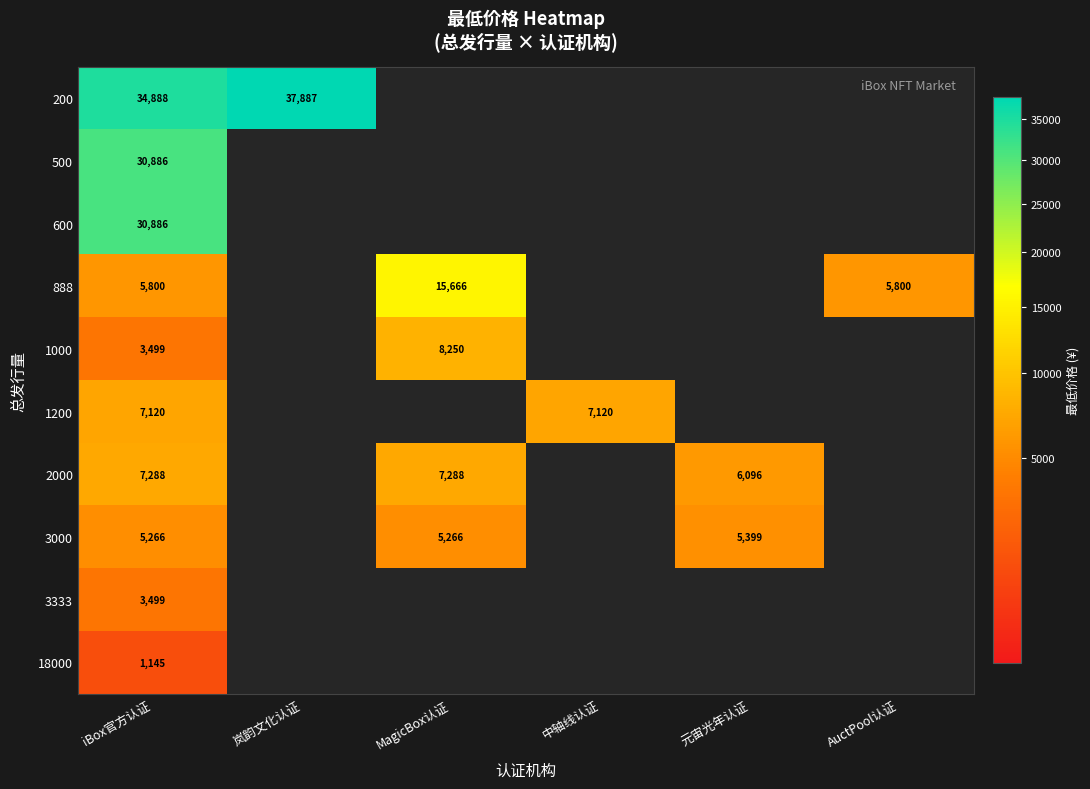

Is it true that 200 equals 7371 at iBox官方认证?

False